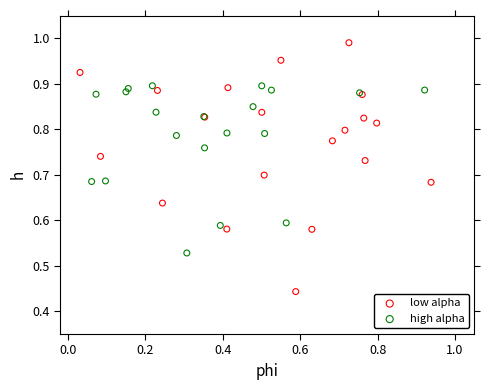

What are all the series names shown in the legend?

low alpha, high alpha